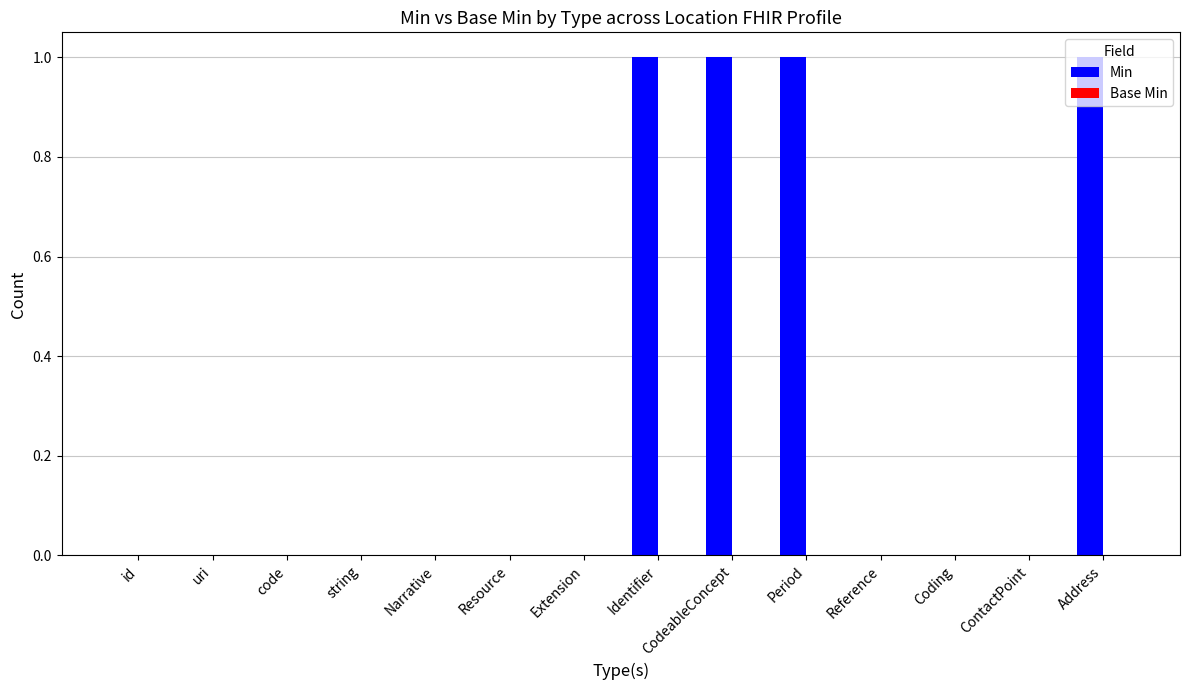

What is the sum of all values?

4